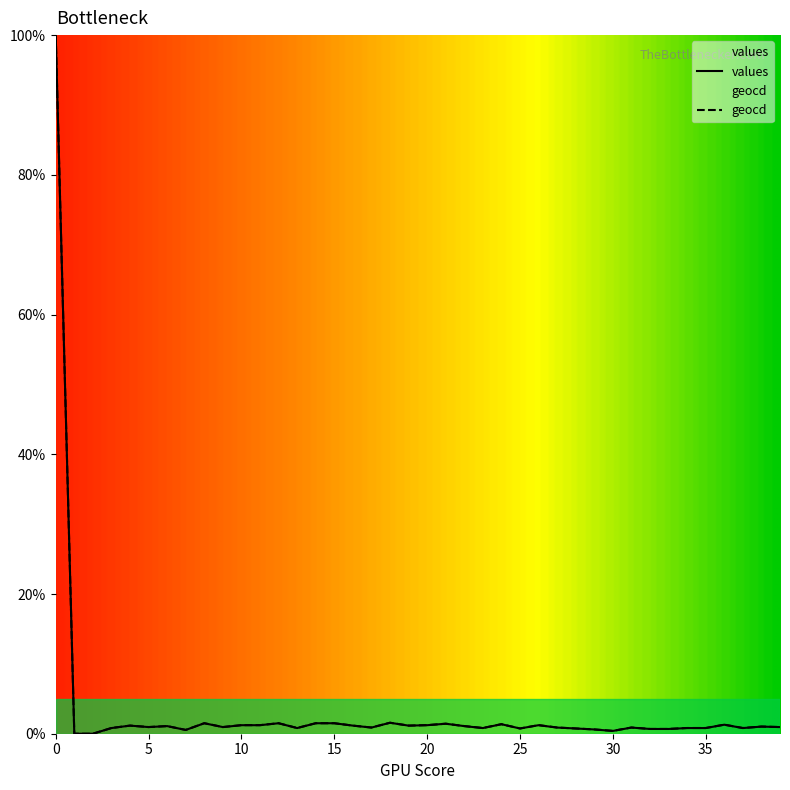

What value does the values series have at 13?

0.8